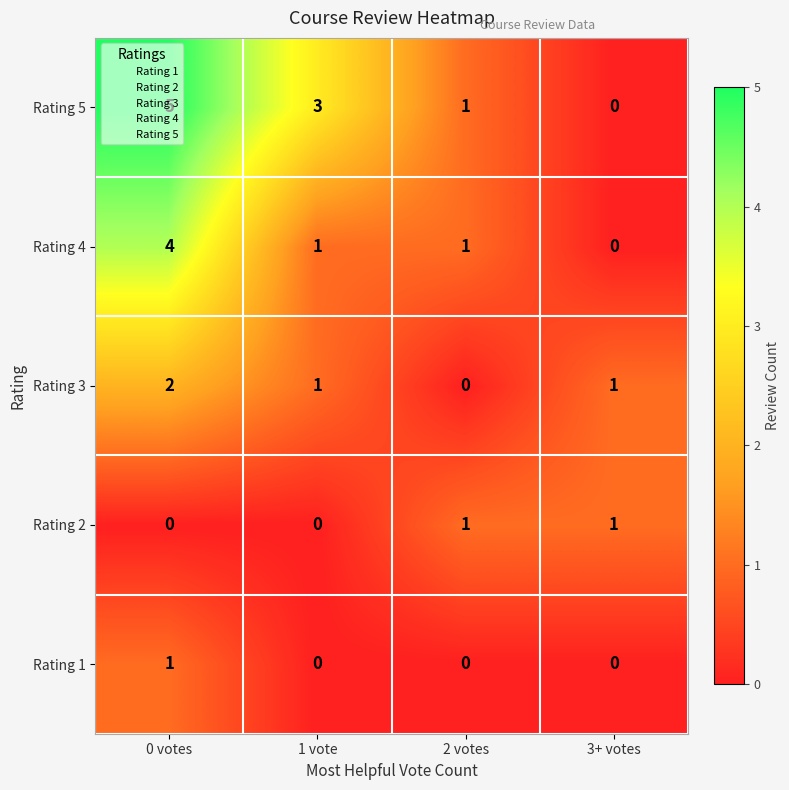

What is the difference between the maximum and minimum values in the Rating 5 series?

5